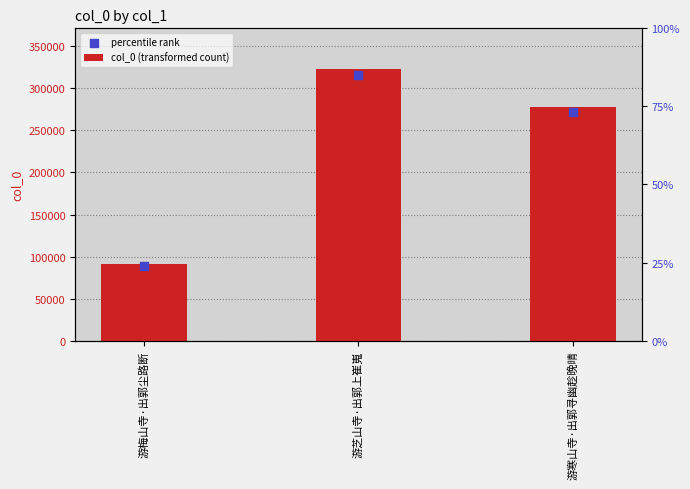

Is the value of col_0 (transformed count) at 游梅山寺·出郭尘路断 greater than the value of percentile rank at 游梅山寺·出郭尘路断?

Yes